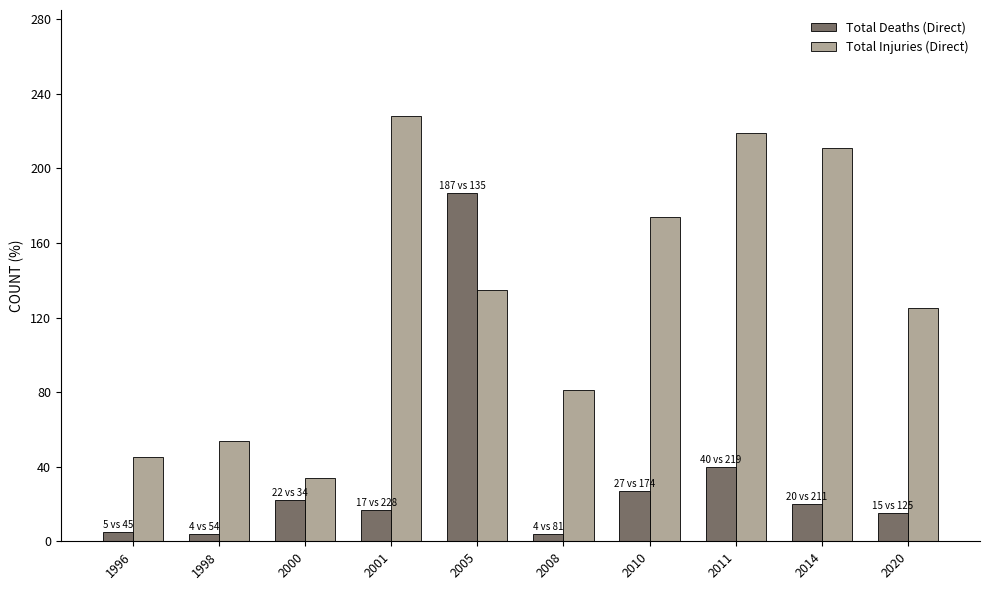

At 2020, list the series in order from smallest to largest.

Total Deaths (Direct), Total Injuries (Direct)